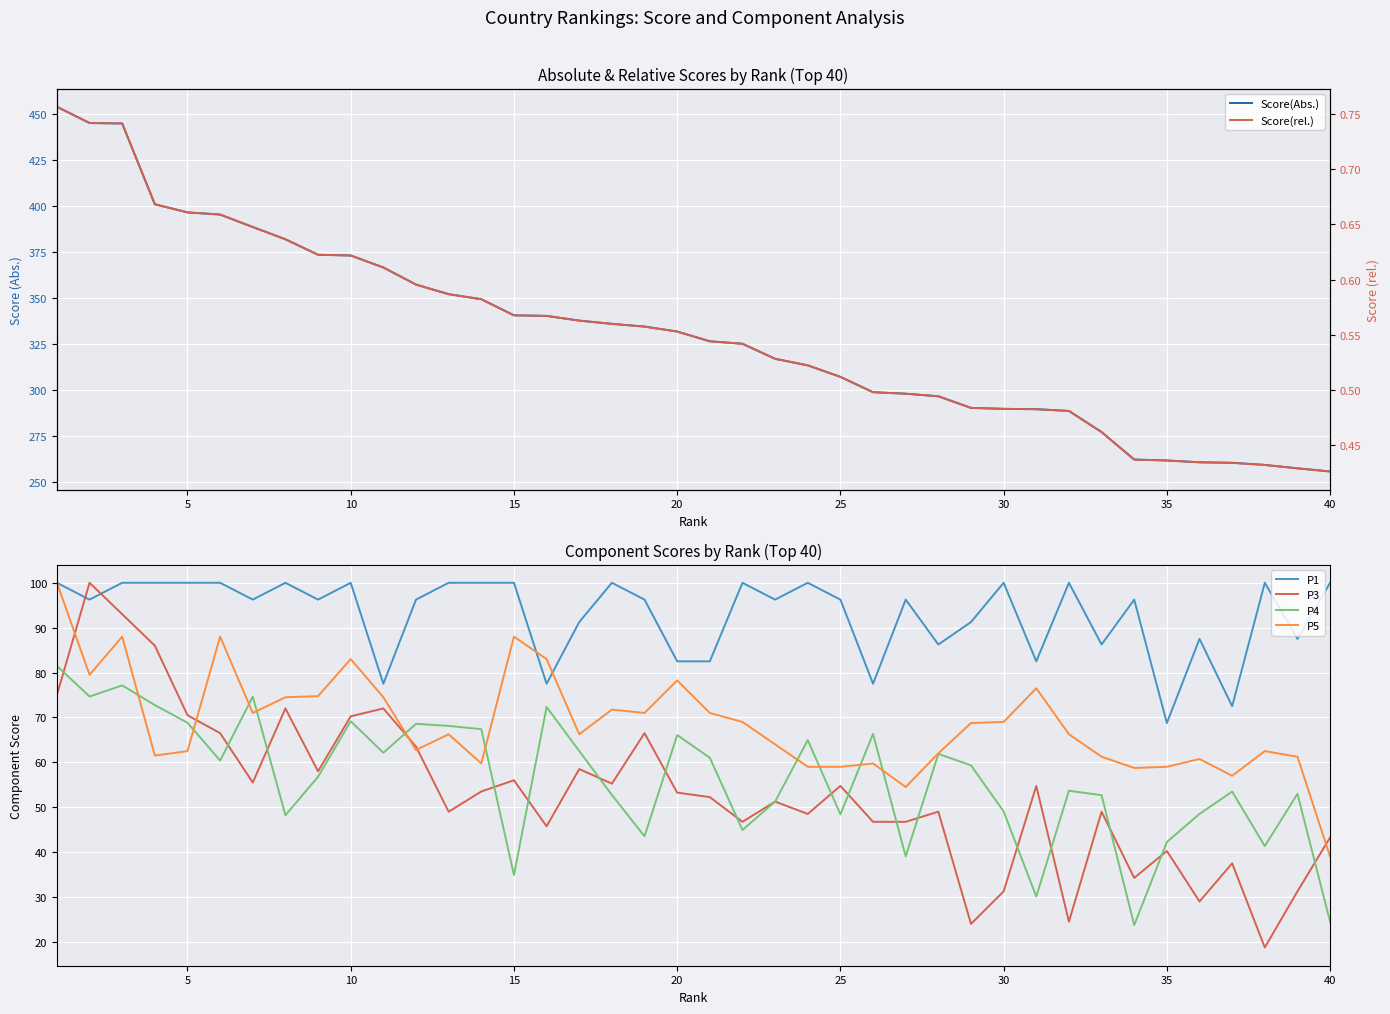

Which series has the largest range (max minus min)?

Score(Abs.)